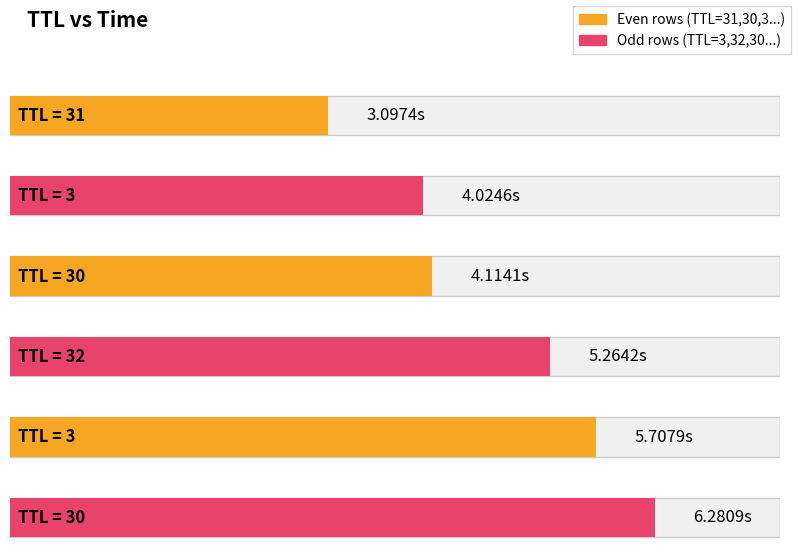

Reading left to right, what are all the values shown in this chart?

31=3.1	3=4.0	30=4.1	32=5.3	3=5.7	30=6.3